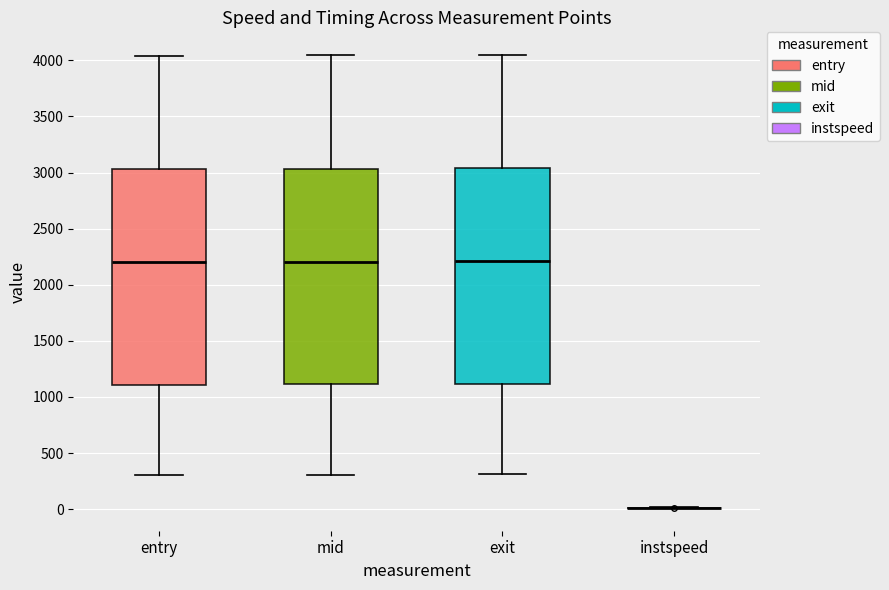

Reading left to right, read every box against the y-axis: the position of its median line, the range the box covers, and the ends of its whiskers. The values are not printed on the chart, so give them approximately, as read against the axis.

entry: median 2200, box 1100 to 3050, whiskers 300 to 4050
mid: median 2200, box 1100 to 3050, whiskers 300 to 4050
exit: median 2200, box 1100 to 3050, whiskers 300 to 4050
instspeed: box collapsed to a line at 0, whiskers 0 to 0